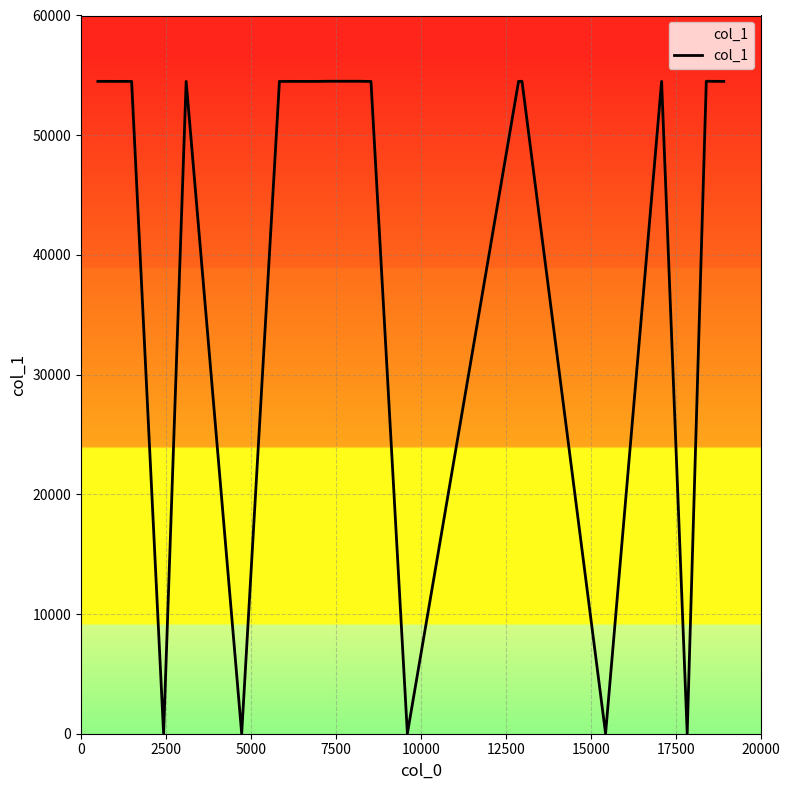

What is the difference between the maximum and minimum values?

54496